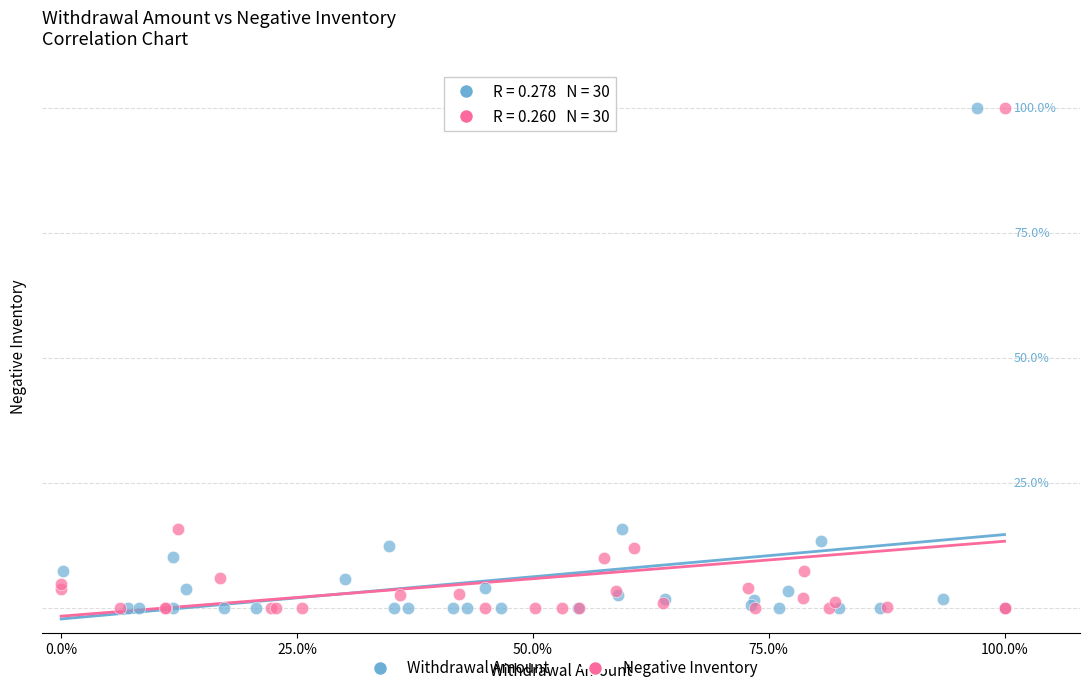

What are all the series names shown in the legend?

Withdrawal Amount, Negative Inventory